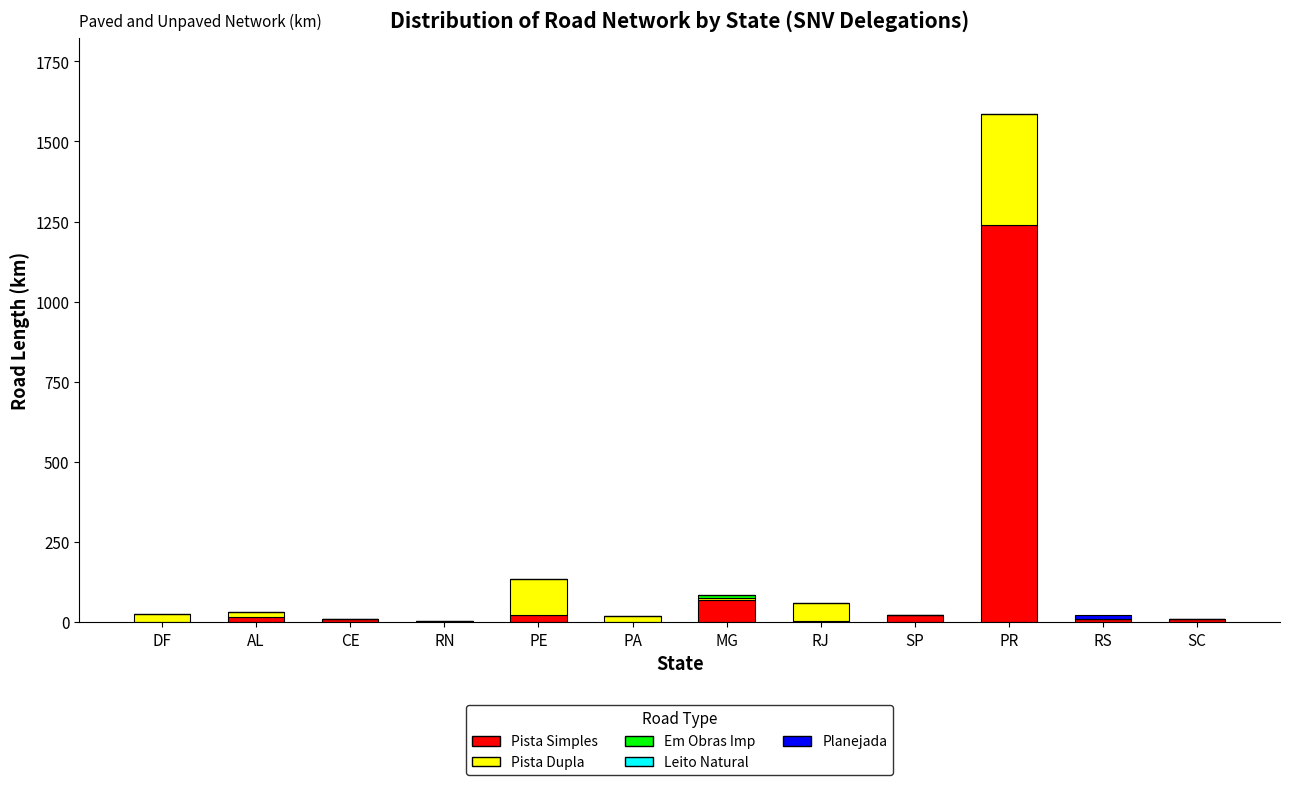

Where is Pista Simples nearest to the value 619?

MG